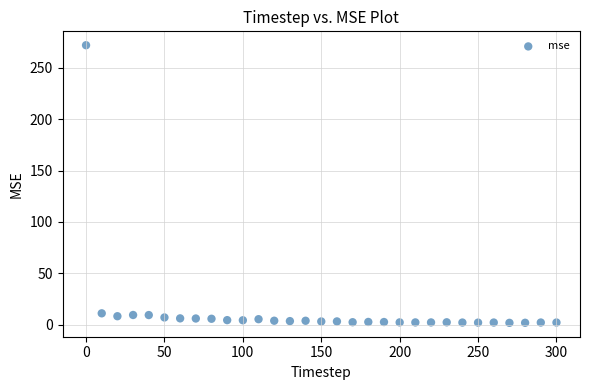

What is the range of Y values (max minus min)?

270.4